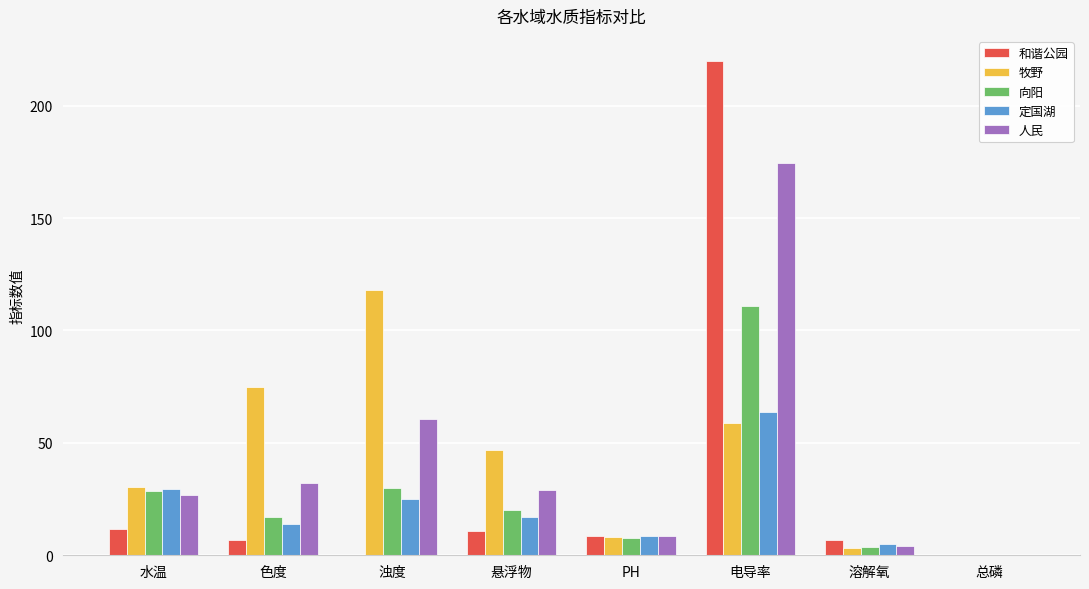

At which category does the chart reach its peak across all series?

电导率